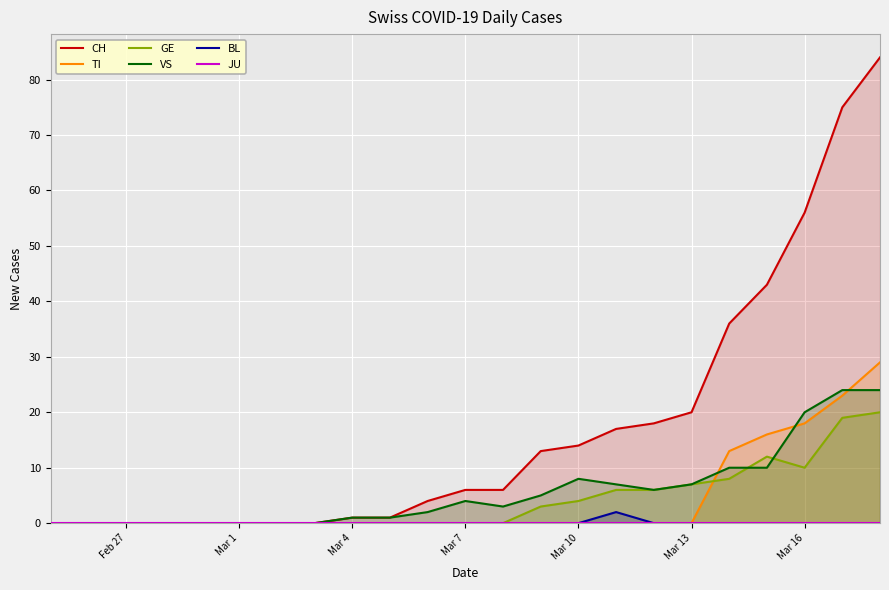

Is the value of BL at Mar 13 greater than the value of VS at Mar 7?

No